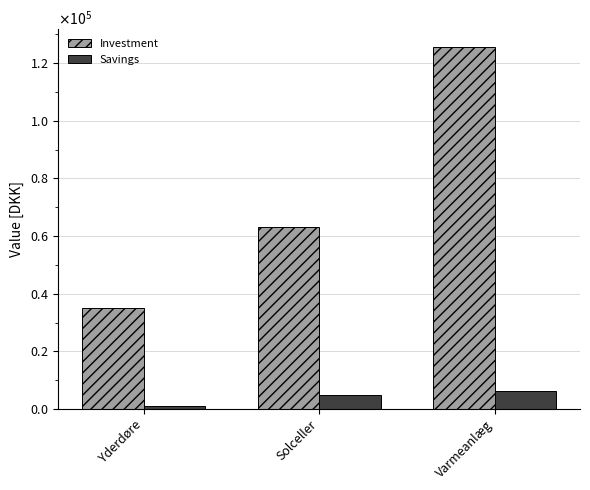

True or false: Savings has a value of 6400 at Varmeanlæg.

True